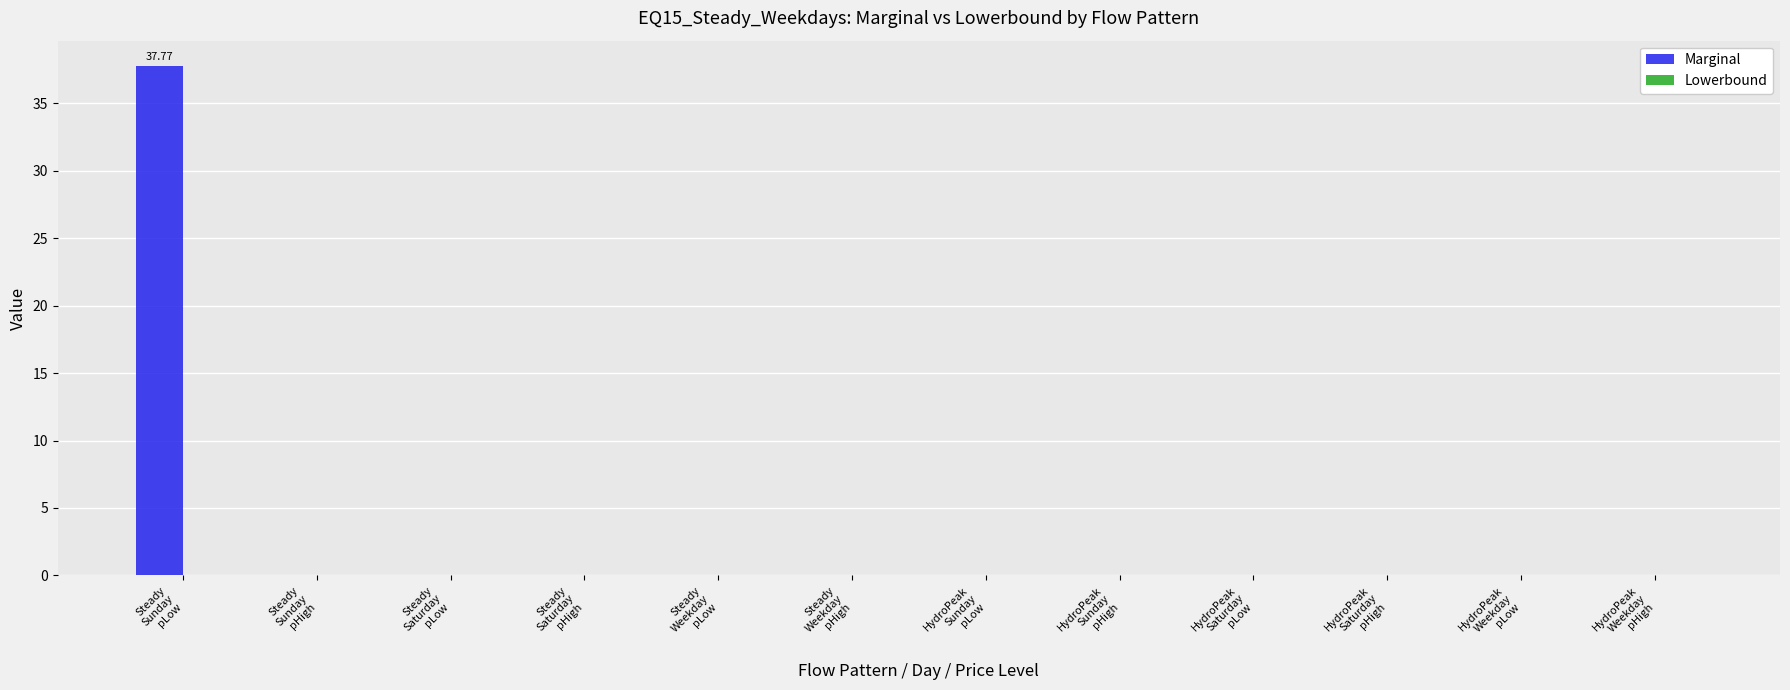

What is the sum of all values?

37.8